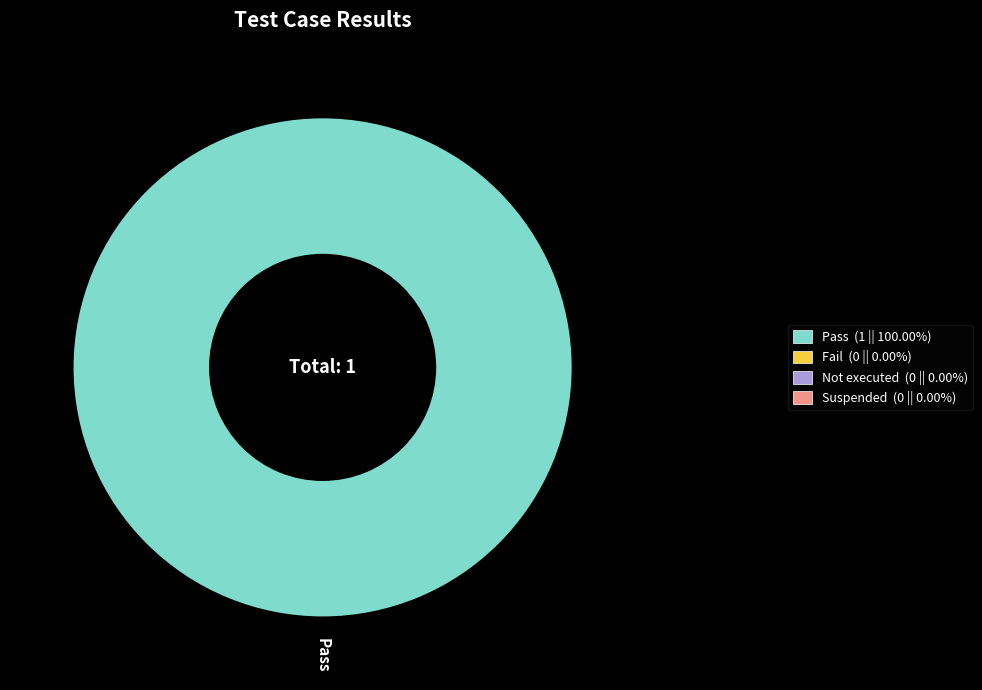

Does any single category account for the majority?

Yes